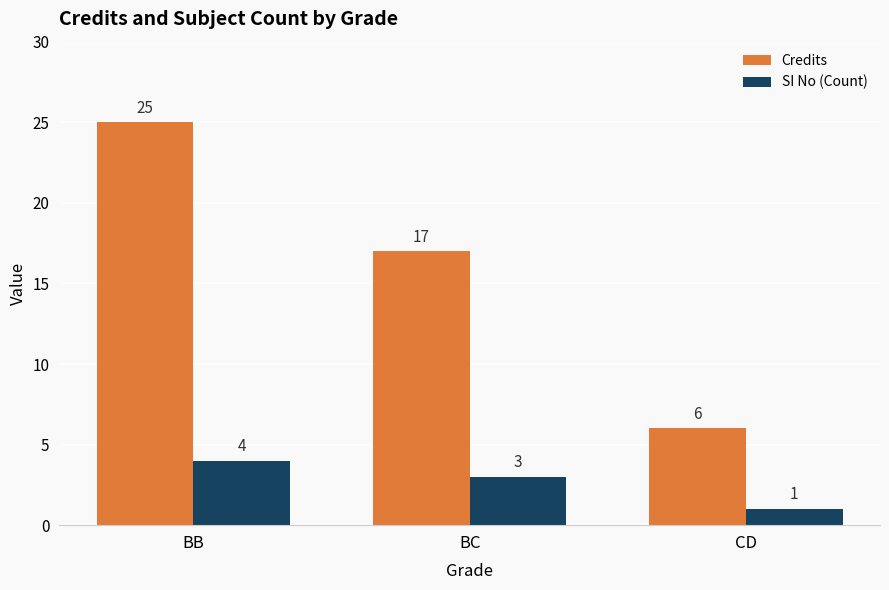

Rank the series by their maximum value, from lowest to highest.

SI No (Count), Credits